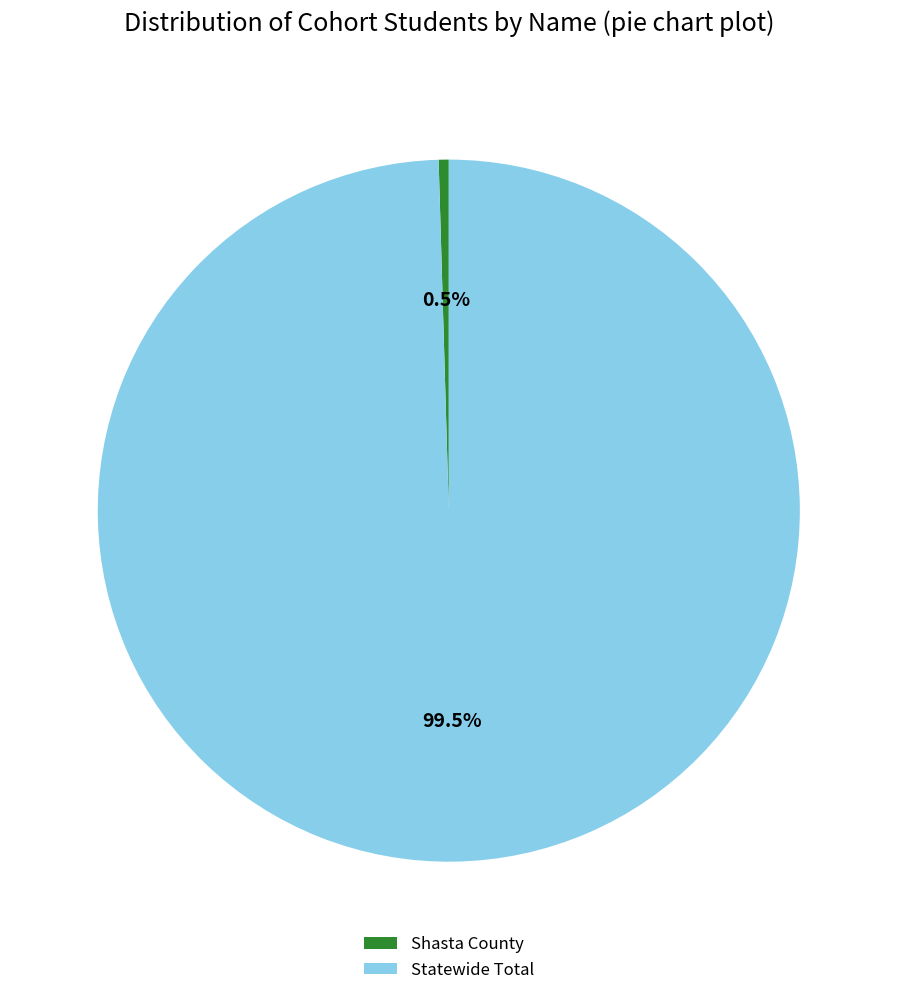

Which category accounts for the majority?

Statewide Total